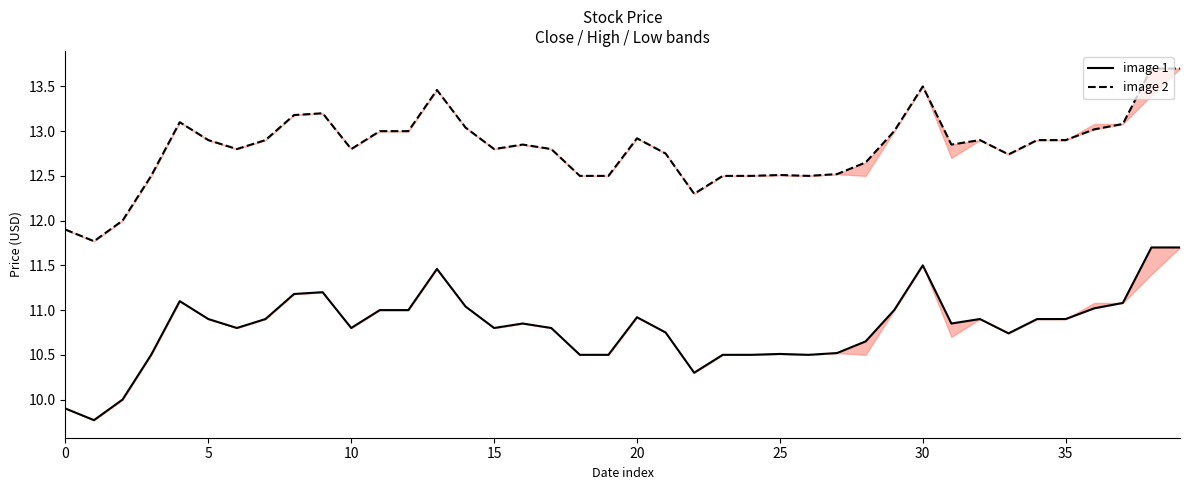

Between 18 and 20, which is larger?

20